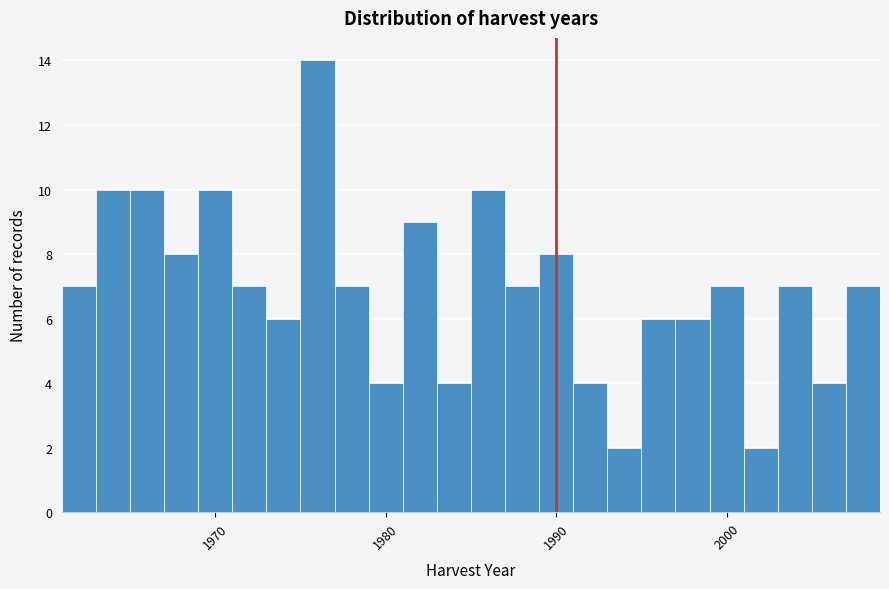

Read against the x-axis, roughly where is the centre of the tallest bar?

1976